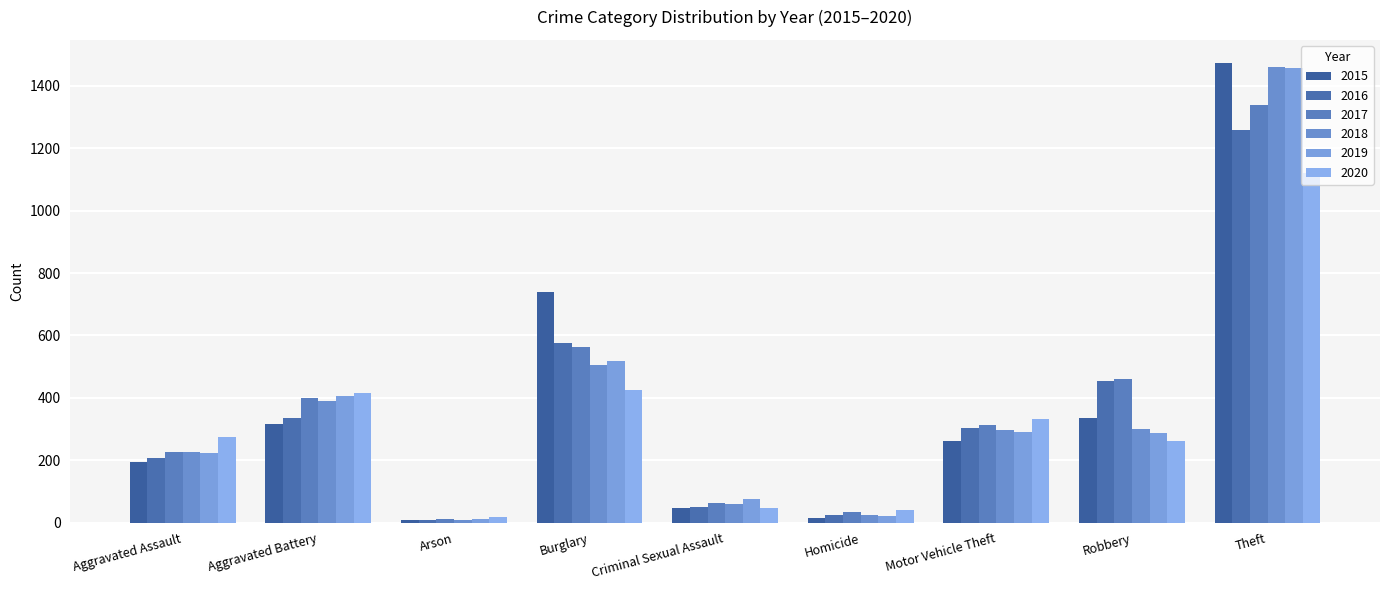

Which series has the widest spread of values?

2015